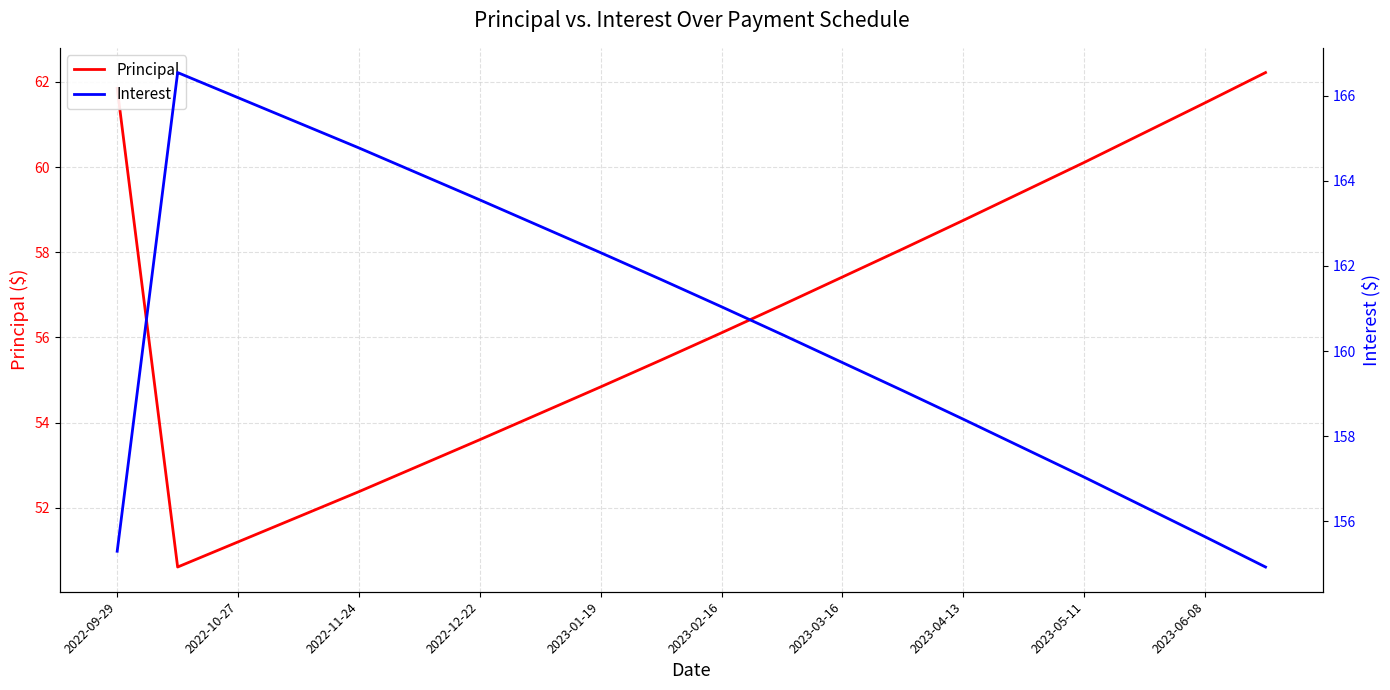

Reading left to right, what are all the values shown in this chart?

Principal: 61.9	50.6	51.2	51.8	52.4	53.0	53.6	54.2	54.8	55.5	56.1	56.8	57.4	58.1	58.8	59.4	60.1	60.8	61.5	62.2
Interest: 155.3	166.5	165.9	165.4	164.8	164.2	163.6	162.9	162.3	161.7	161.0	160.4	159.7	159.1	158.4	157.7	157.0	156.3	155.6	154.9